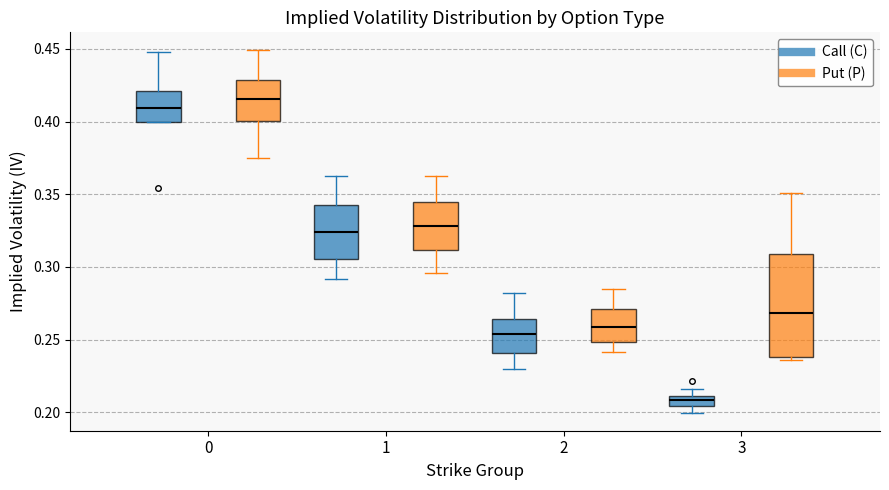

Which box has the lowest median line?

3 (Call (C))